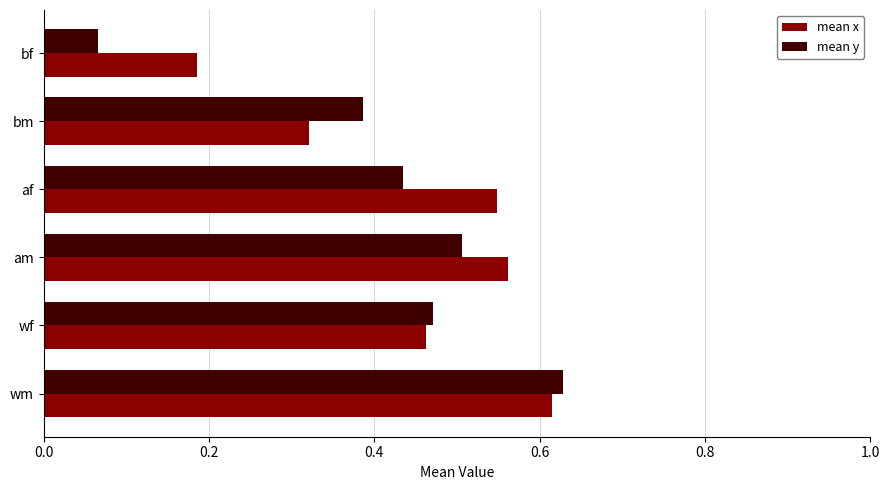

What is the sum of all mean x values?

2.7